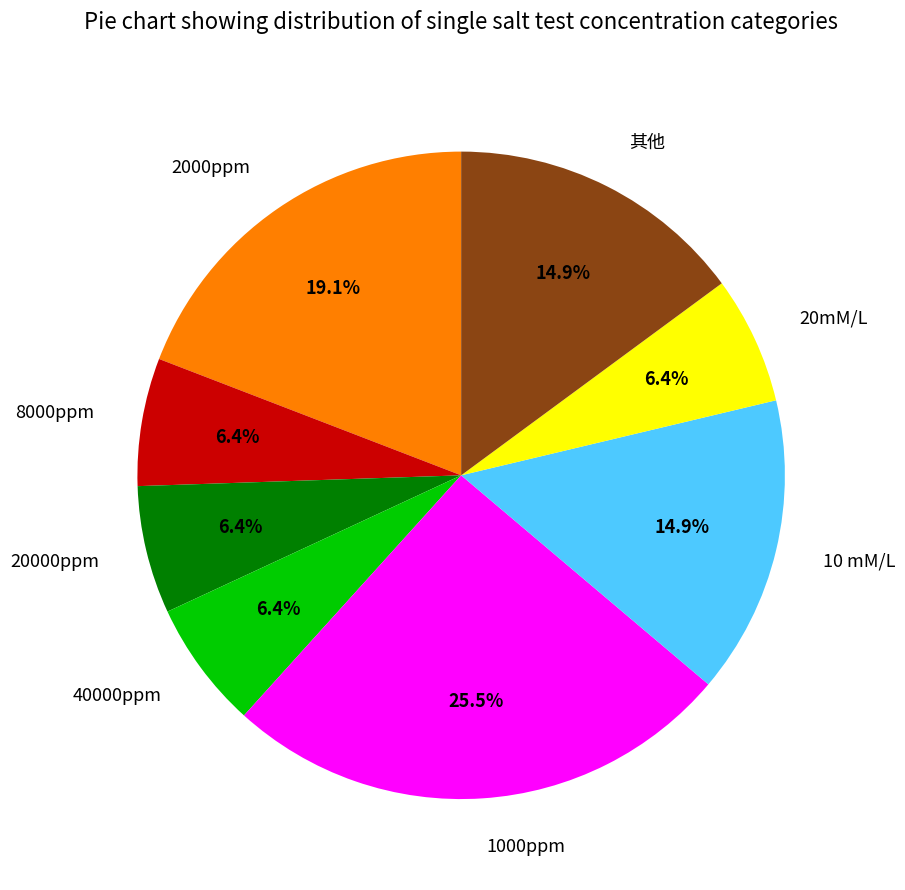

To the nearest percent, what is the difference between the 其他 and 2000ppm slice percentages?

4%